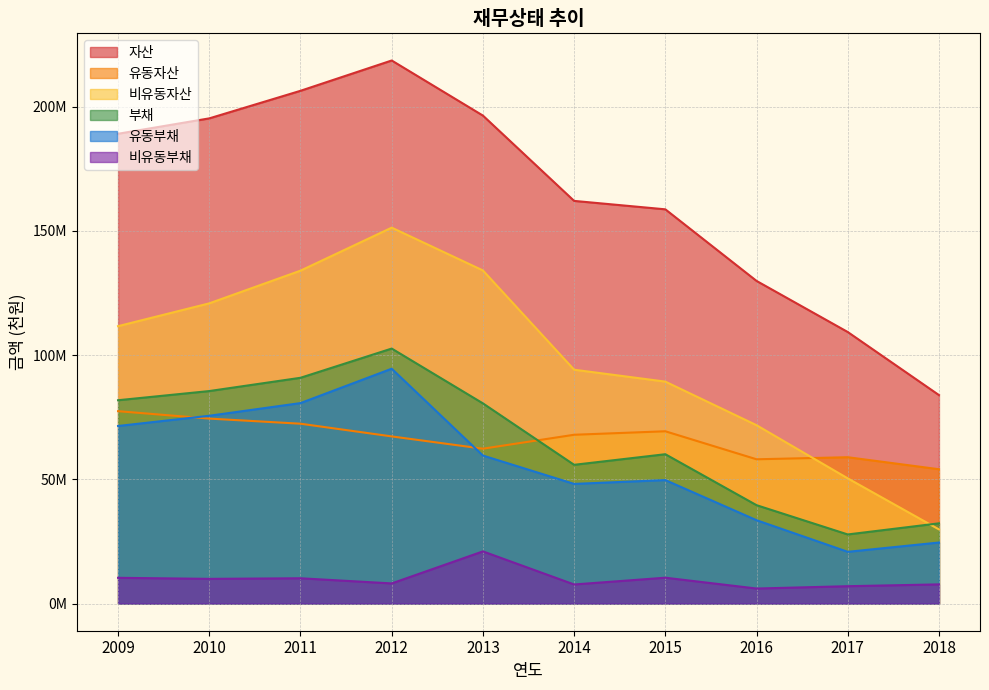

What is the lowest value of the 자산 series?

83910480